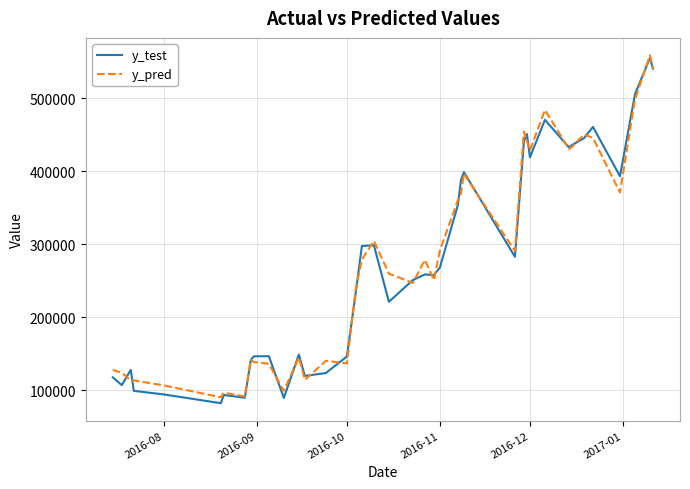

How many distinct data groups are displayed?

2